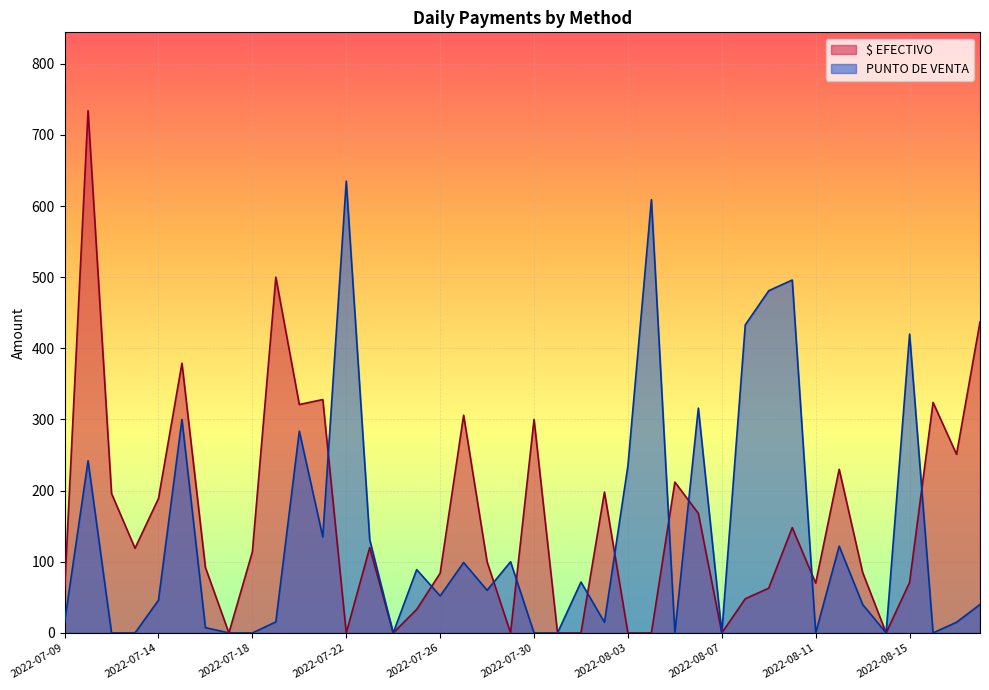

Reading left to right, extract all data points from this chart.

$ EFECTIVO: 60.0	734.0	196.0	119.0	189.0	379.0	92.0	0.0	114.0	500.0	321.0	328.0	0.0	120.0	0.0	33.0	84.0	306.0	100.0	0.0	300.0	0.0	0.0	198.0	0.0	0.0	212.0	168.0	0.0	48.0	63.0	148.0	70.0	230.0	85.0	0.0	71.0	324.0	251.0	437.0
PUNTO DE VENTA: 15.0	242.0	0.0	0.0	46.0	300.0	7.5	0.0	0.0	15.5	283.5	135.0	635.0	131.0	0.0	89.0	52.0	99.0	60.0	100.0	0.0	0.0	71.5	15.0	235.0	609.0	0.0	316.0	0.0	433.0	481.0	496.0	0.0	122.0	40.0	0.0	420.0	0.0	15.0	40.0